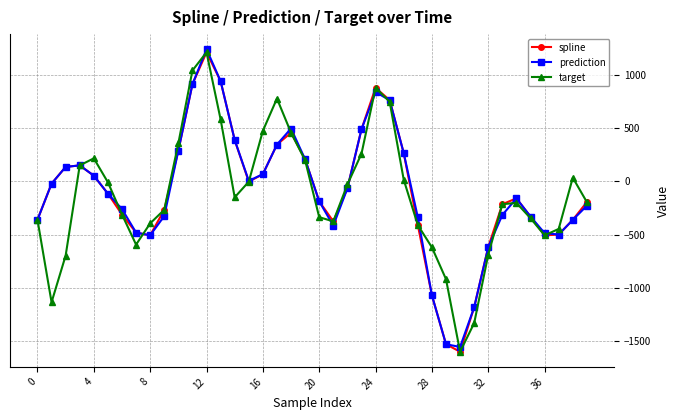

In prediction, how many points are lower than both neighbors (excluding endpoints)?

5